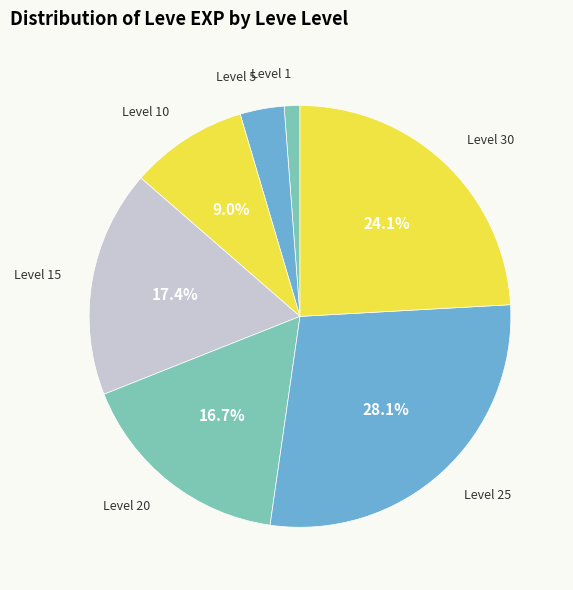

Count the number of slices in the pie.

7